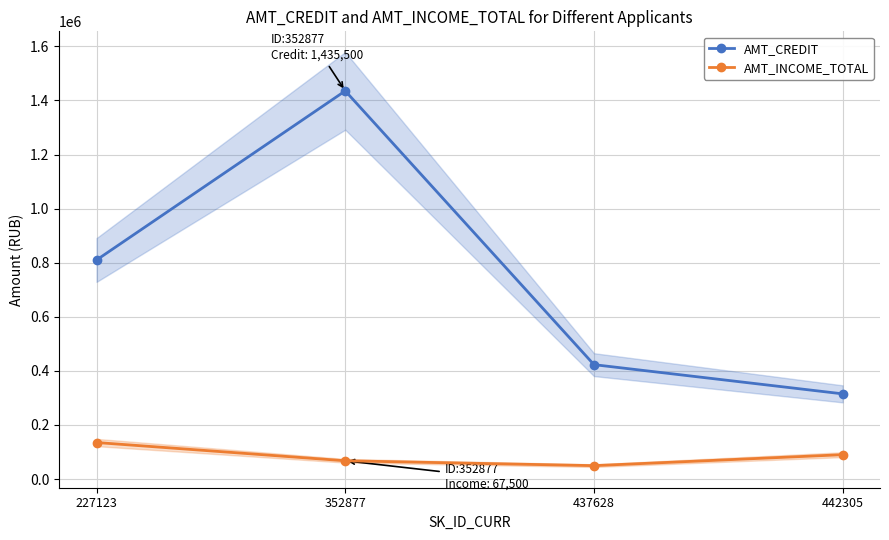

What value does the AMT_CREDIT series have at 352877?

1435500